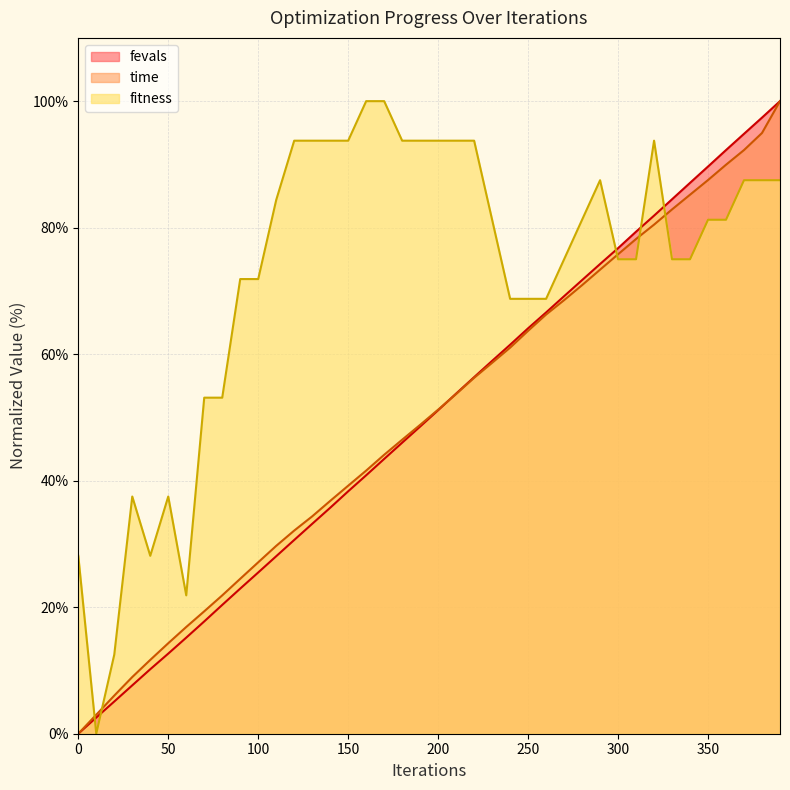

What is the difference between the time values at 190 and 290?

24.5